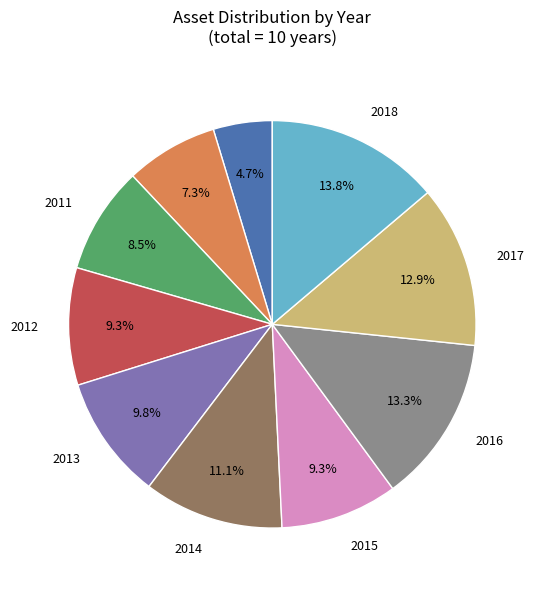

To the nearest percent, what is the difference between the largest and smallest slice percentages?

9%